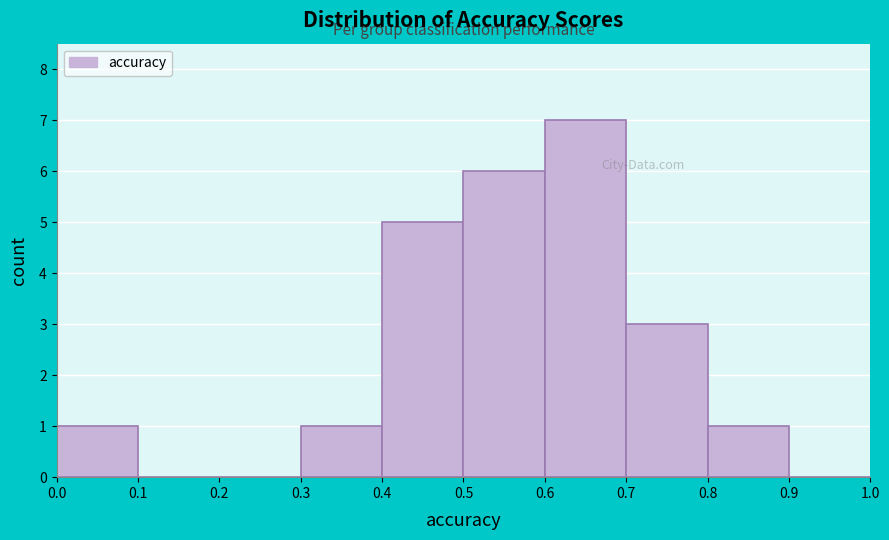

How tall is the bar that spans 0.8 to 0.9 on the x-axis? The values are not printed on the chart, so give them approximately, as read against the axis.

1